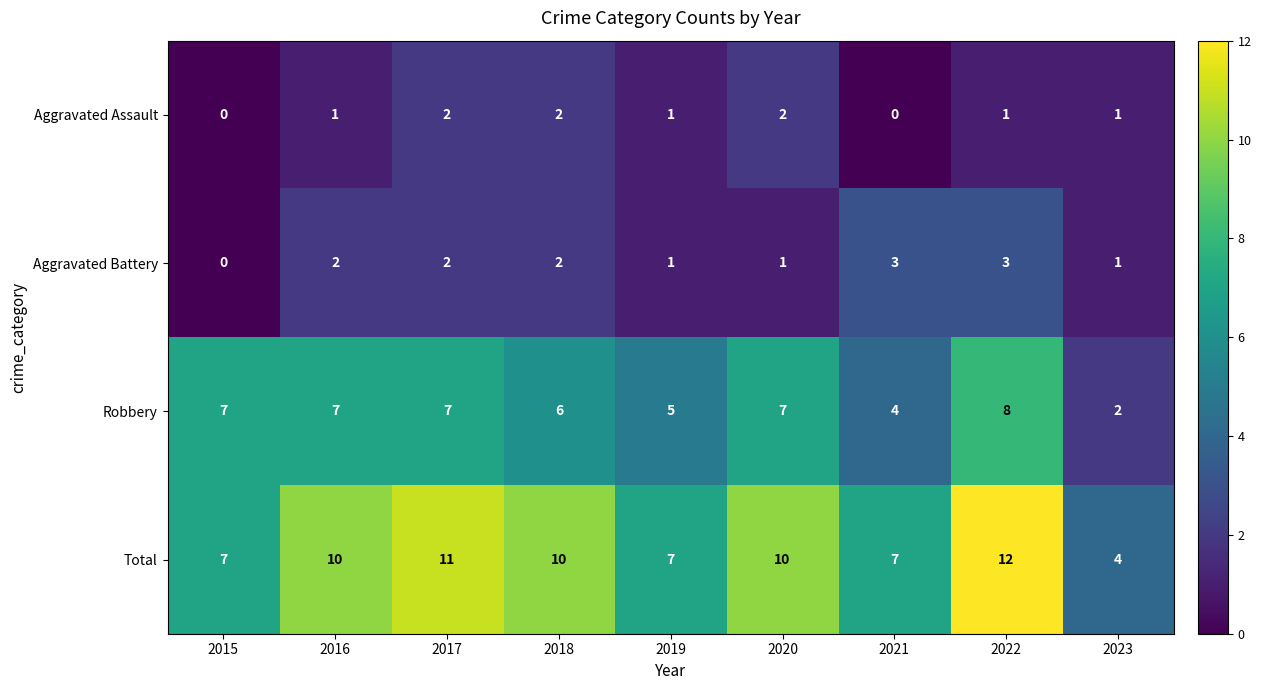

Count the number of data series in this chart.

4